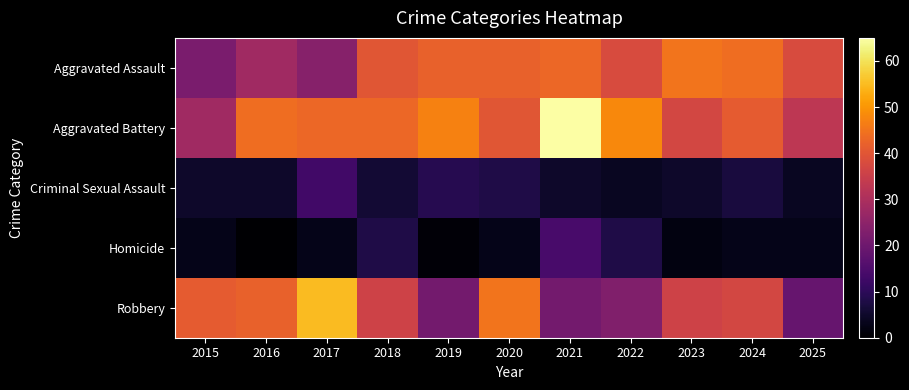

Reading right to left, transcribe all the data shown in this chart.

Aggravated Assault: 2025=38	2024=44	2023=45	2022=38	2021=43	2020=42	2019=42	2018=40	2017=24	2016=28	2015=22
Aggravated Battery: 2025=33	2024=41	2023=37	2022=48	2021=65	2020=40	2019=47	2018=43	2017=43	2016=44	2015=28
Criminal Sexual Assault: 2025=4	2024=7	2023=5	2022=4	2021=5	2020=8	2019=9	2018=6	2017=13	2016=5	2015=5
Homicide: 2025=3	2024=3	2023=2	2022=8	2021=14	2020=3	2019=1	2018=8	2017=3	2016=0	2015=3
Robbery: 2025=19	2024=37	2023=36	2022=23	2021=21	2020=45	2019=21	2018=36	2017=55	2016=42	2015=41